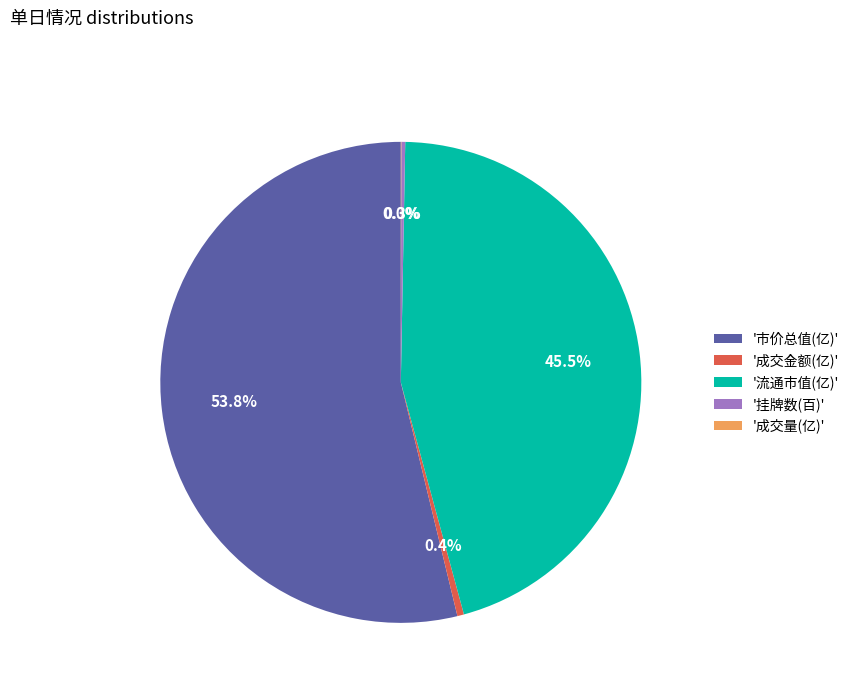

What portion of the pie excludes '流通市值(亿)'?

54.5%